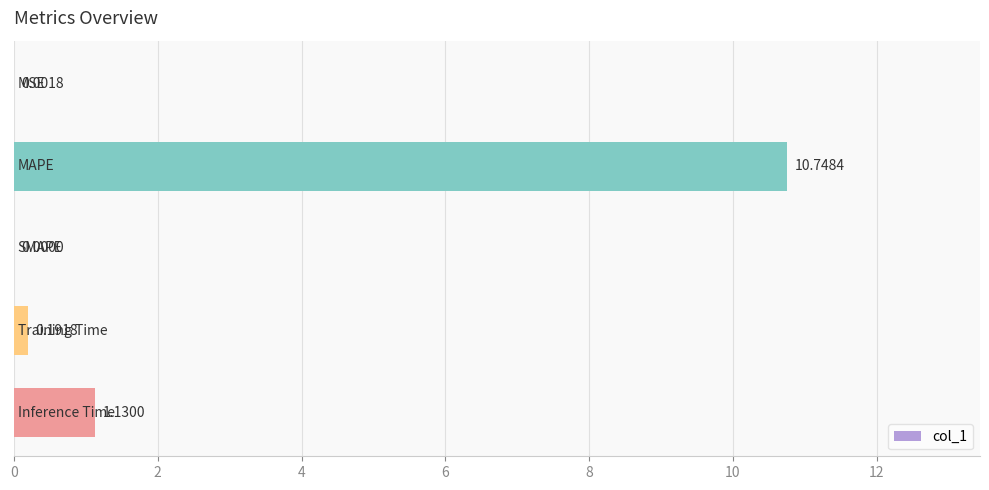

How many distinct data groups are displayed?

1